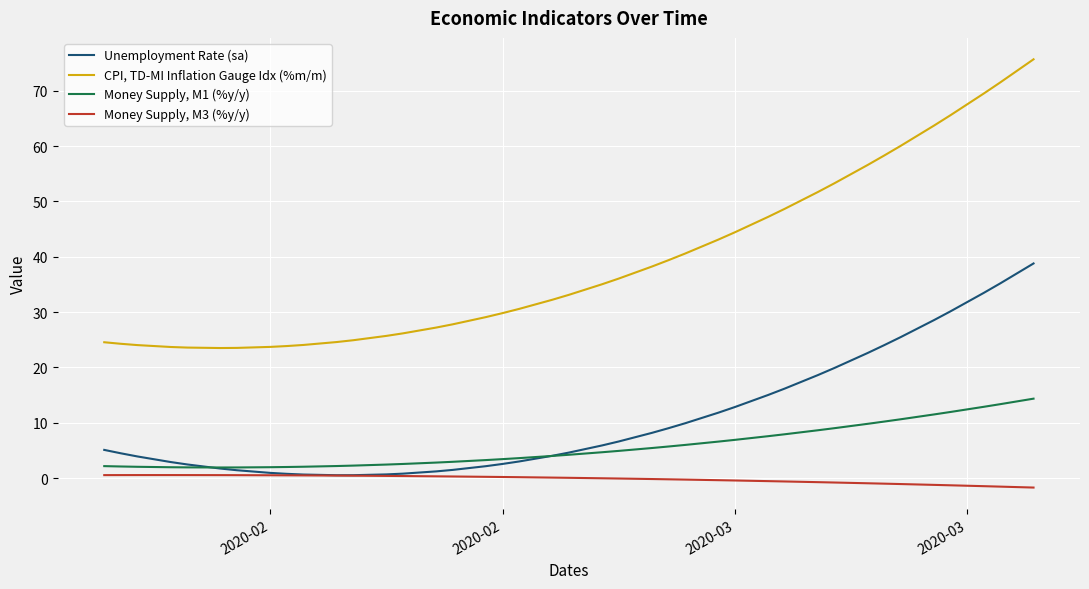

True or false: CPI, TD-MI Inflation Gauge Idx (%m/m) and Money Supply, M3 (%y/y) intersect in this chart.

False